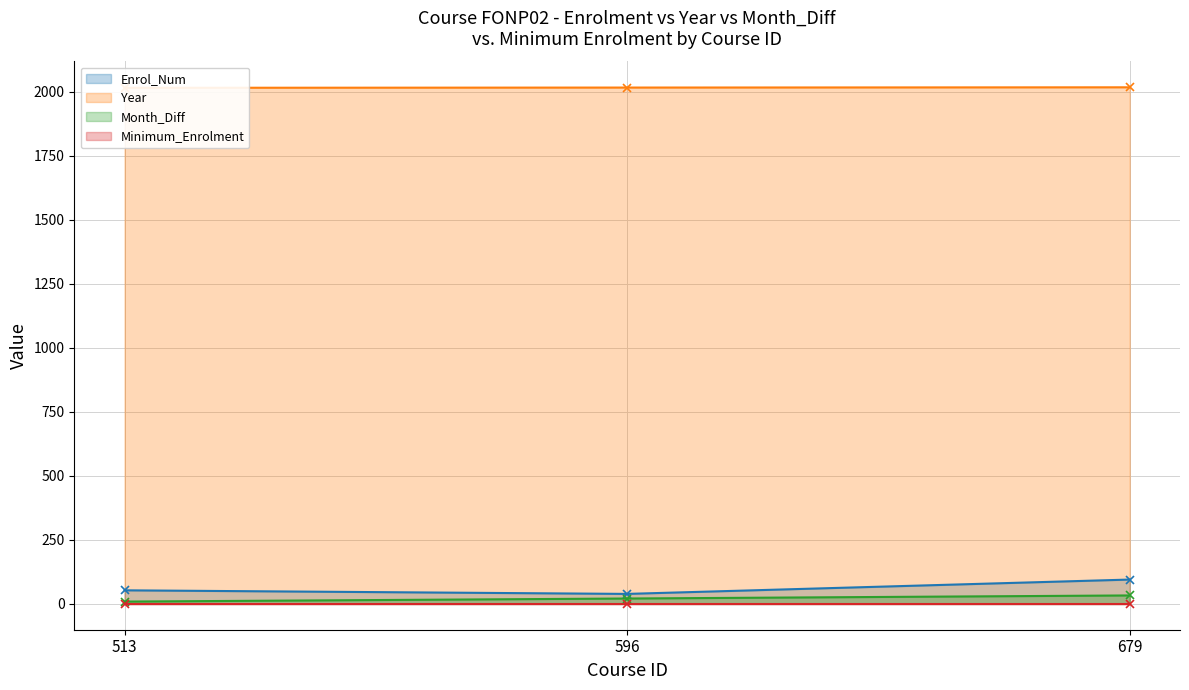

How many distinct data groups are displayed?

3